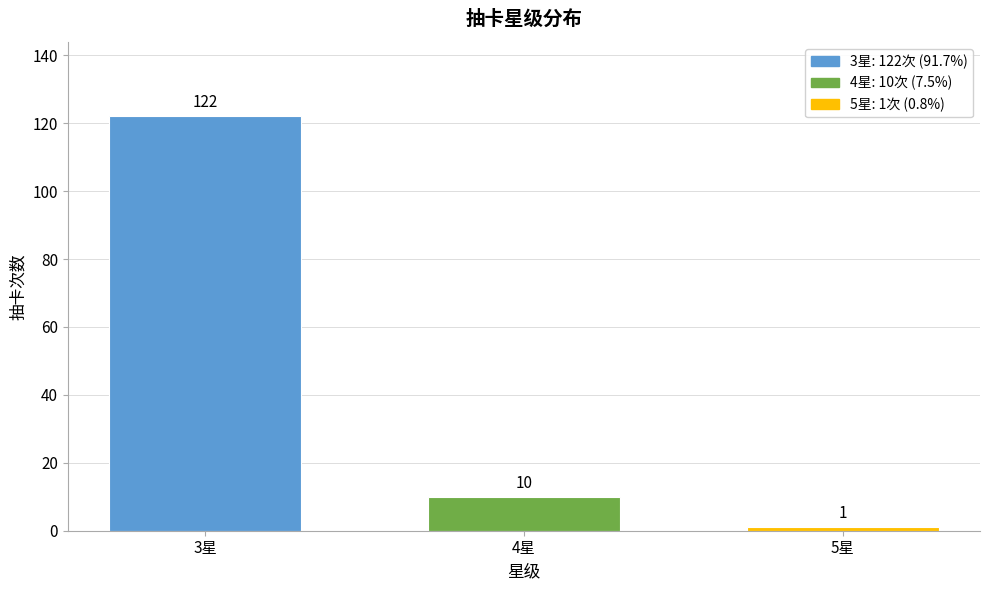

Reading right to left, extract all data points from this chart.

1	10	122